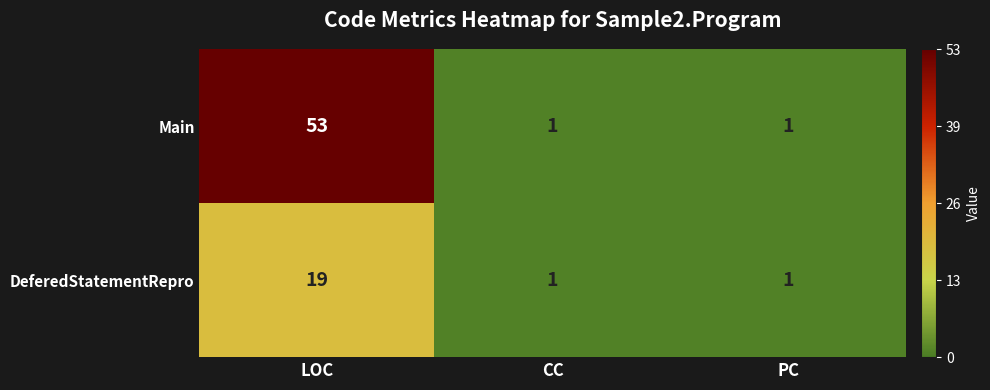

Reading left to right, list all the values displayed in this chart.

Main: LOC=53	CC=1	PC=1
DeferedStatementRepro: LOC=19	CC=1	PC=1